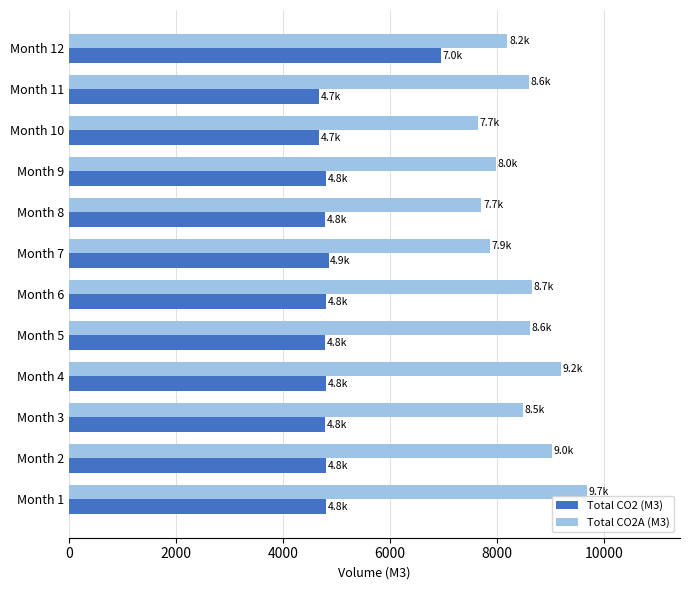

What is the sum of the Total CO2 (M3) values at Month 11 and Month 8?

9466